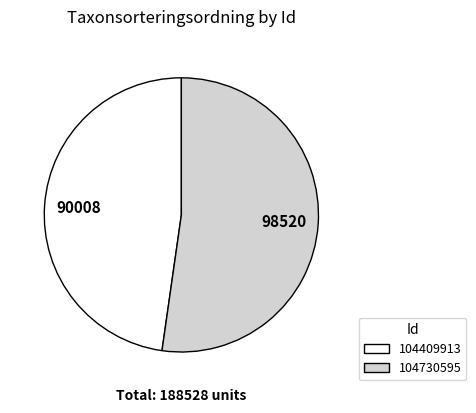

How many segments does this pie chart have?

2